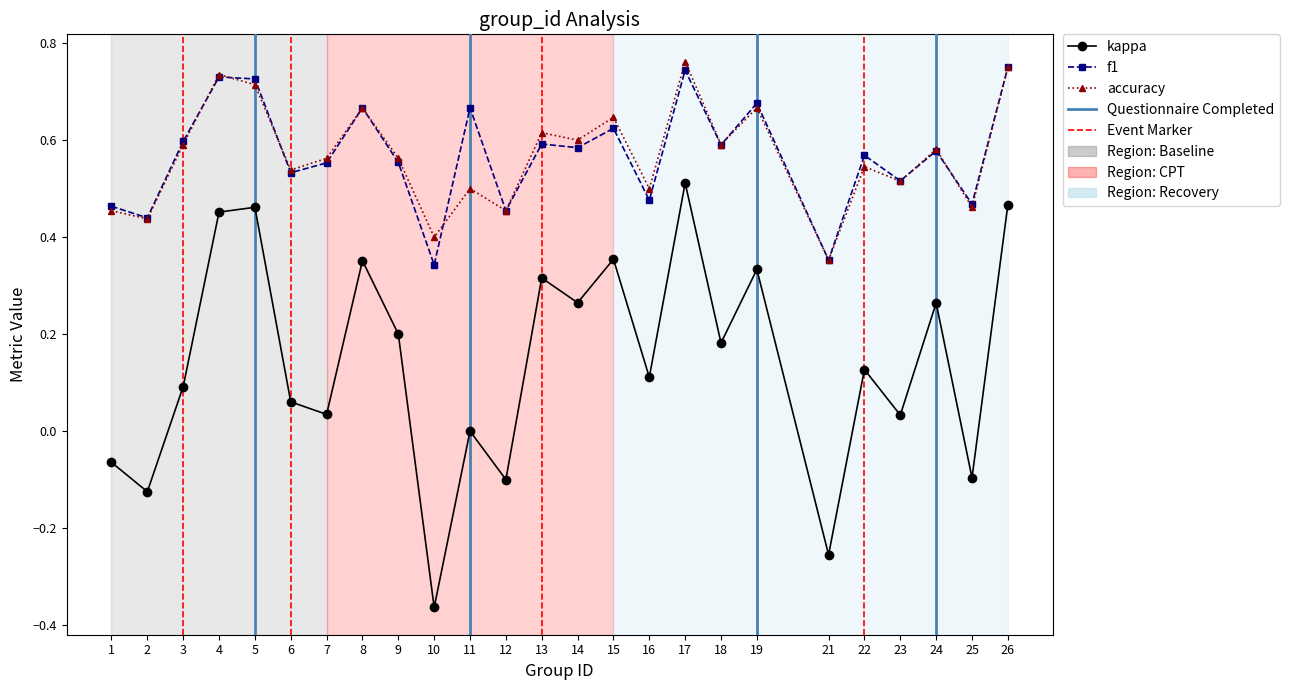

Is this an area chart (filled region under the line)?

No